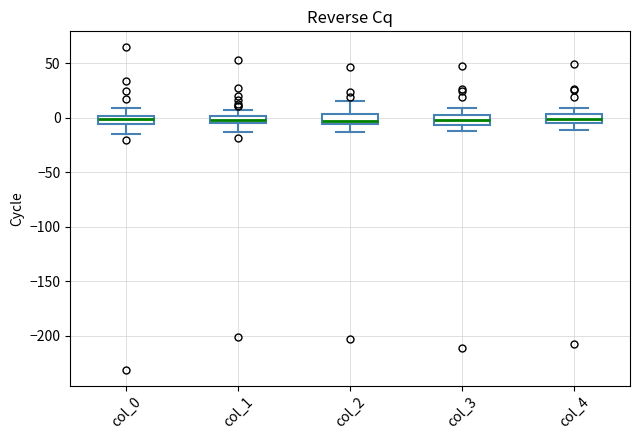

Where is the upper edge of the box for col_2 on the y-axis? The values are not printed on the chart, so give them approximately, as read against the axis.

5